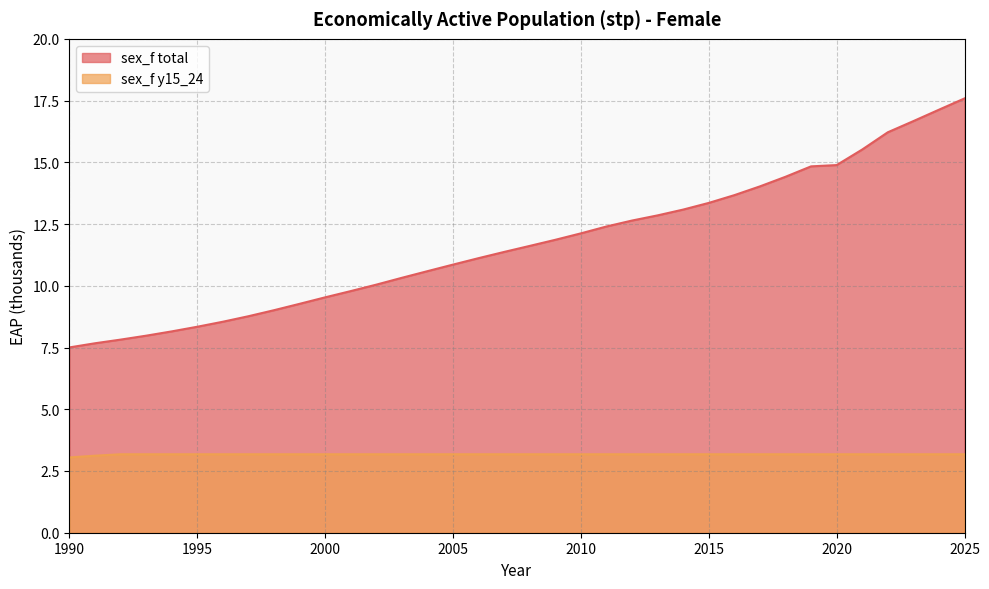

Which label corresponds to the largest value in the chart?

2025